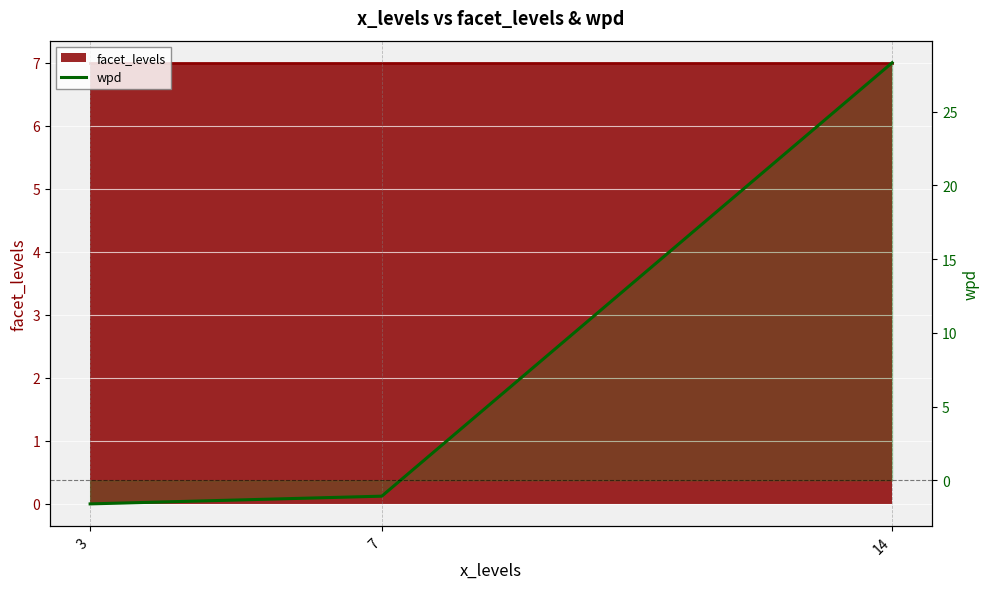

Between 7 and 3, which is larger?

7